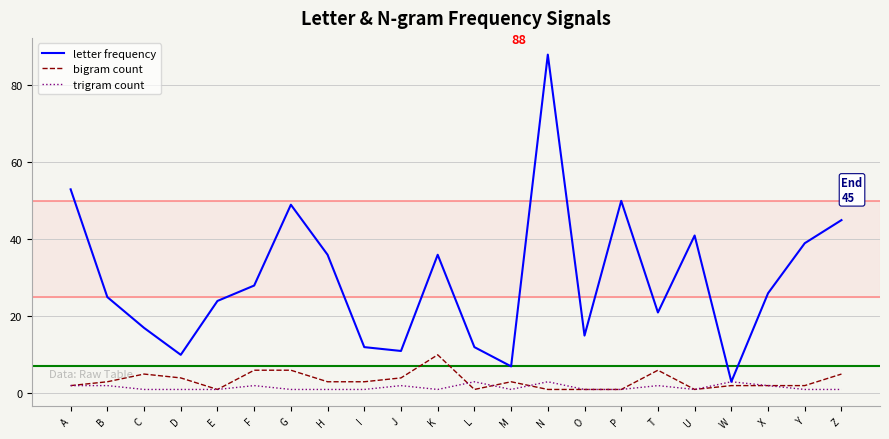

The value of letter frequency at O is 15. True or false?

True